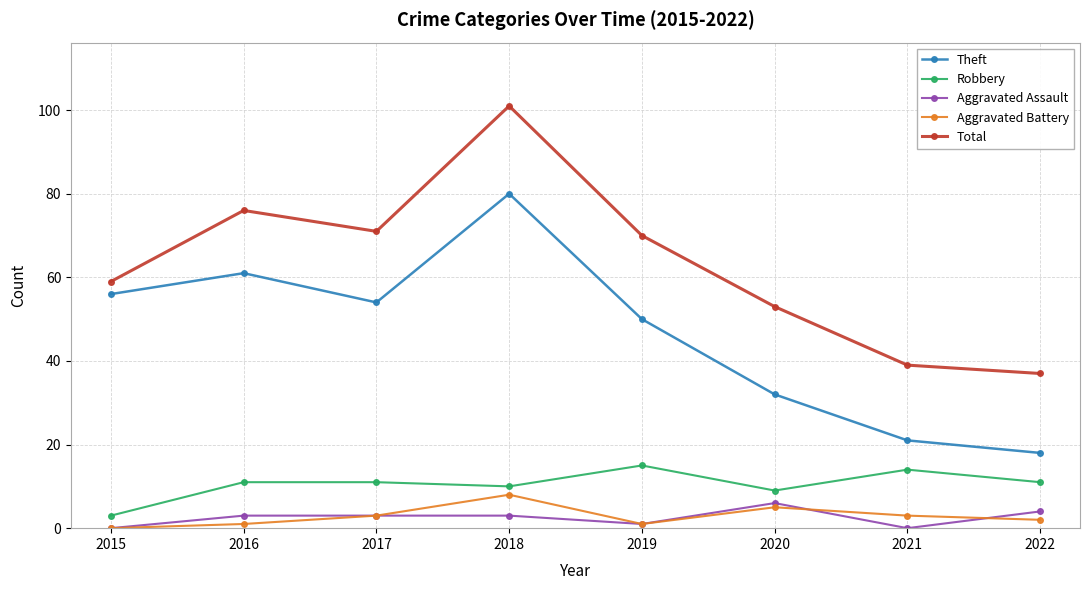

At which category does Theft reach its first local valley?

2017